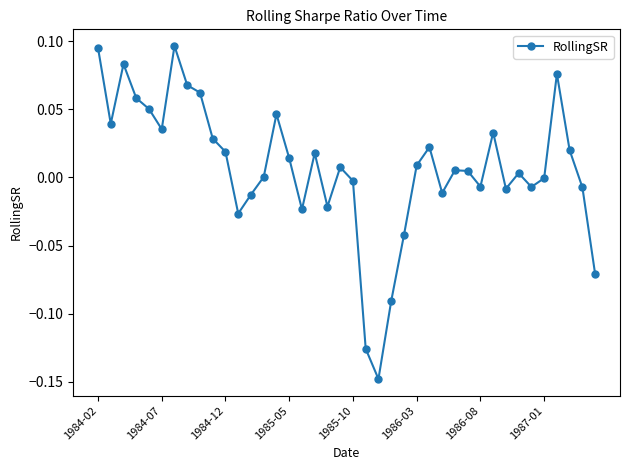

How many points are higher than both their immediate neighbors (excluding endpoints)?

10